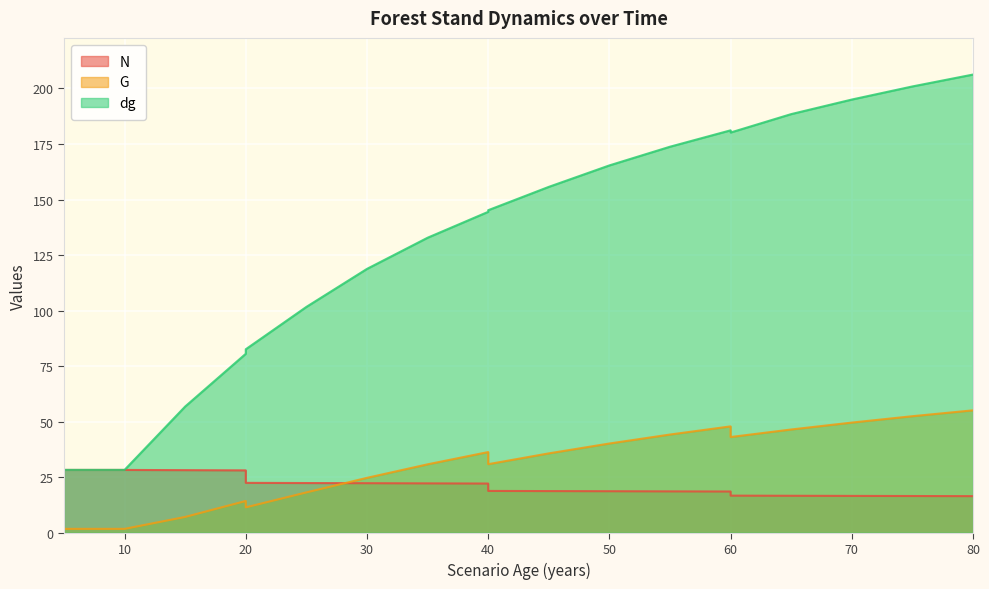

What is the difference between the maximum and second lowest values in the N series?

11.7